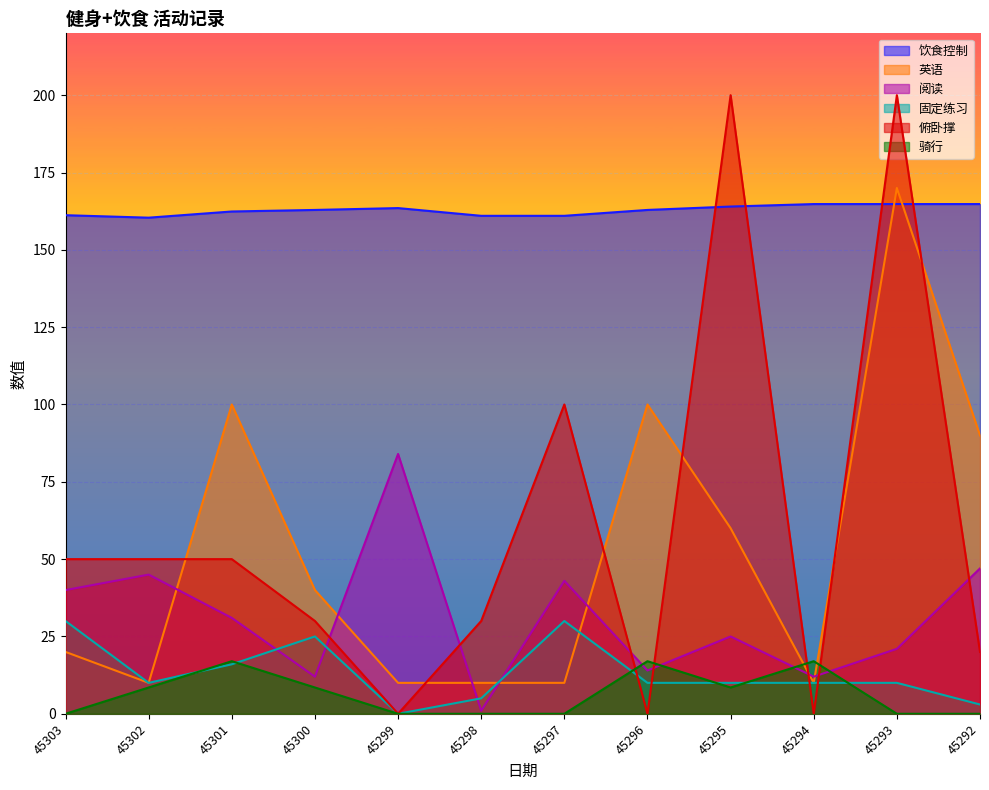

What is the total value across all series at 45300?

278.4